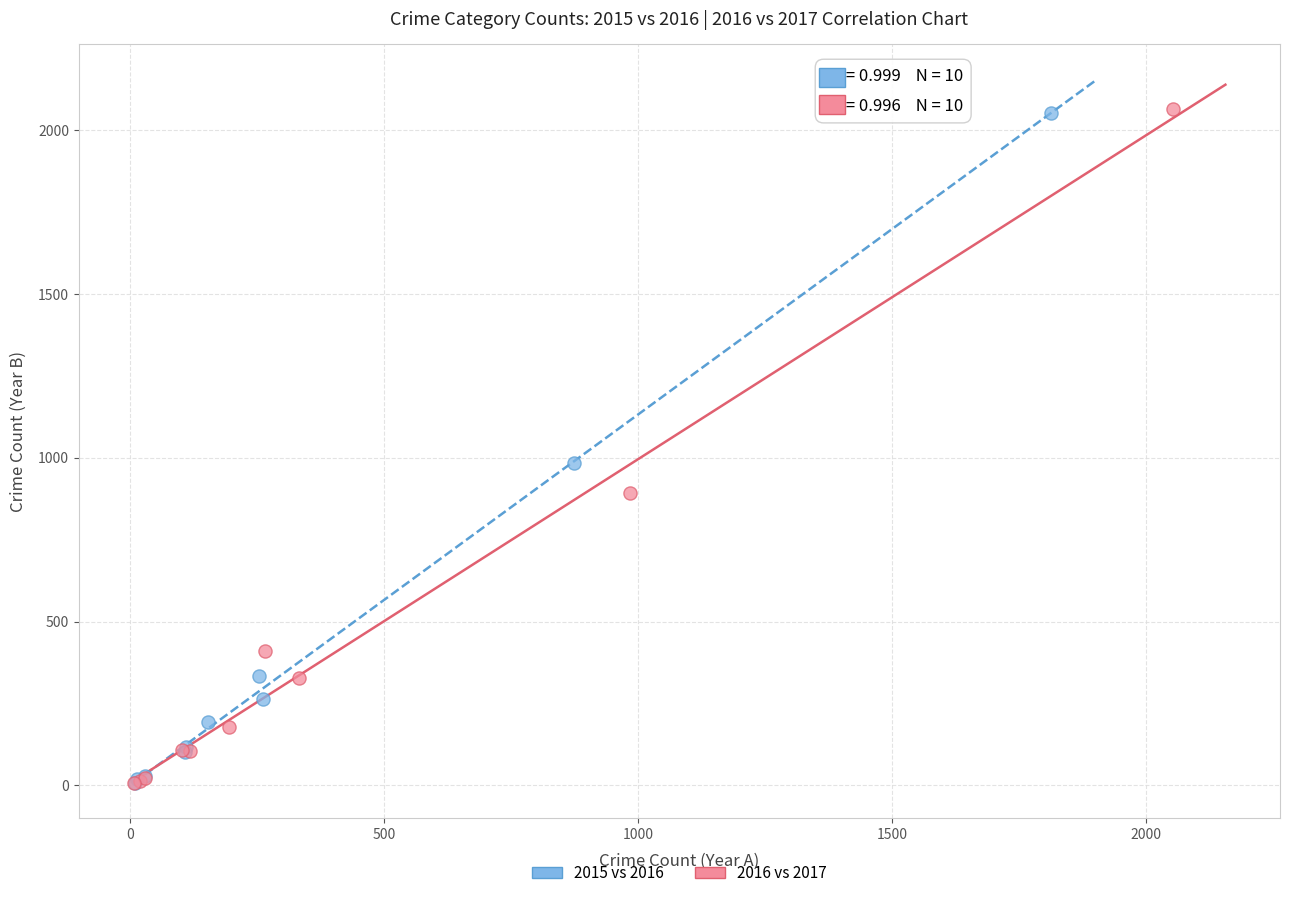

What are all the series names shown in the legend?

2015 vs 2016, 2016 vs 2017